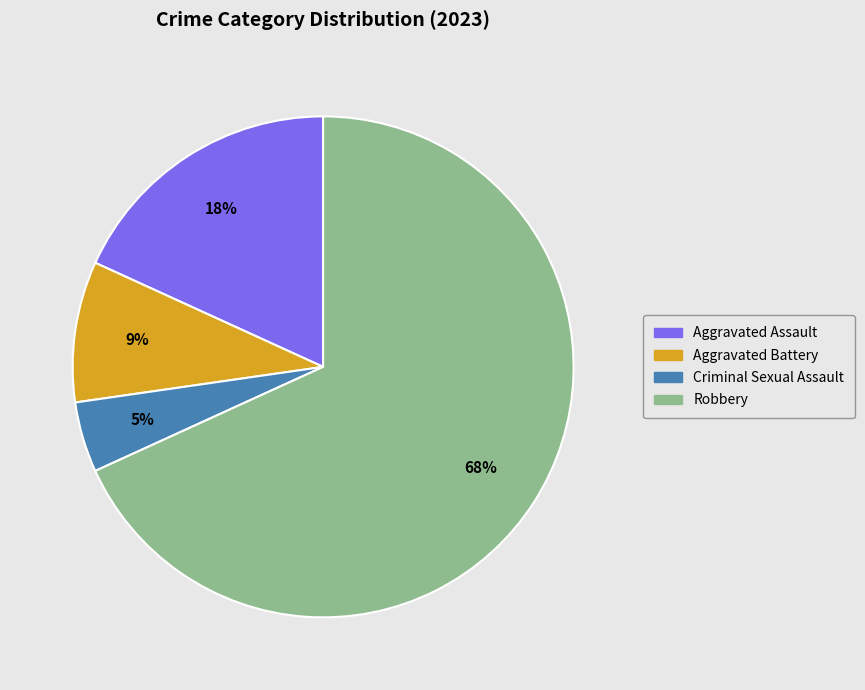

What is the smallest slice in the pie chart?

Criminal Sexual Assault